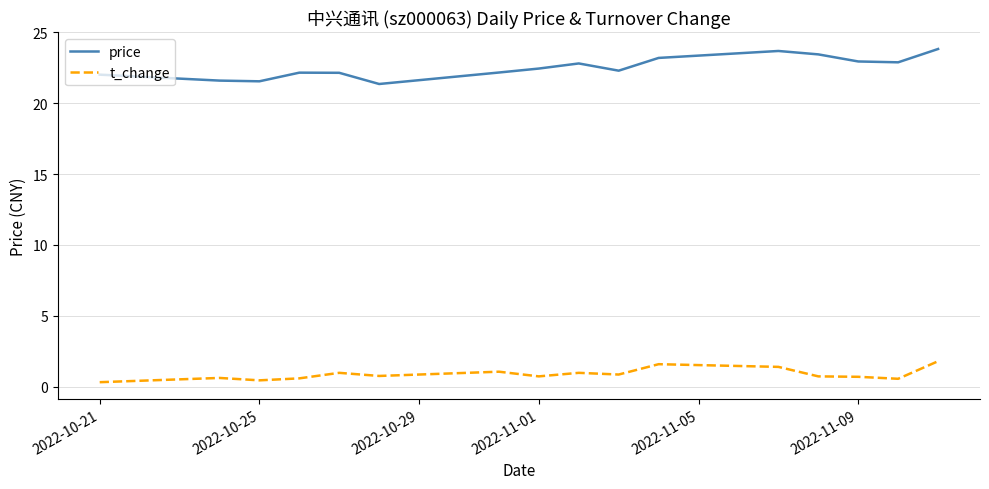

True or false: t_change has more than 0 interior local peaks.

True